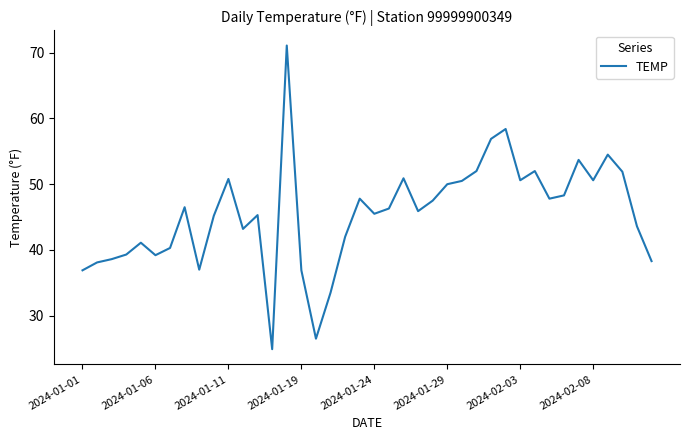

What is the smallest value displayed?

24.9